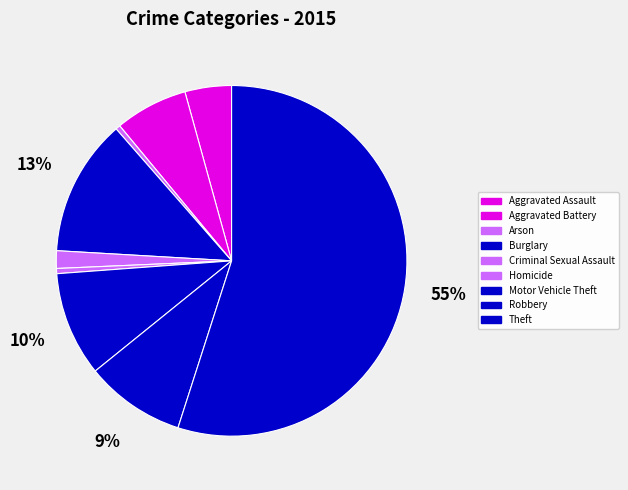

To the nearest percent, what is the combined percentage of Motor Vehicle Theft and Arson?

10%